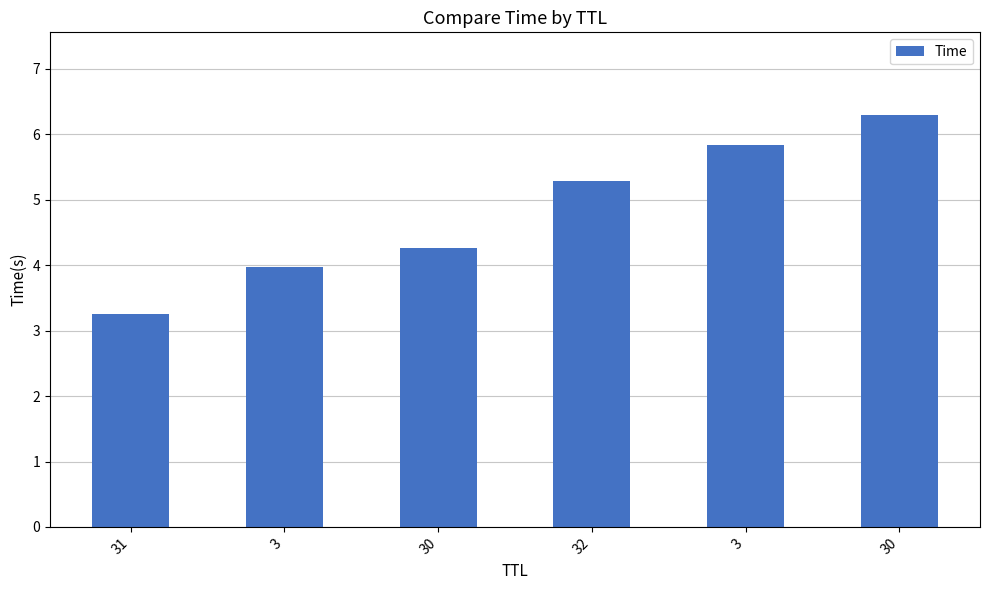

The value at 3 is 4.0. True or false?

True